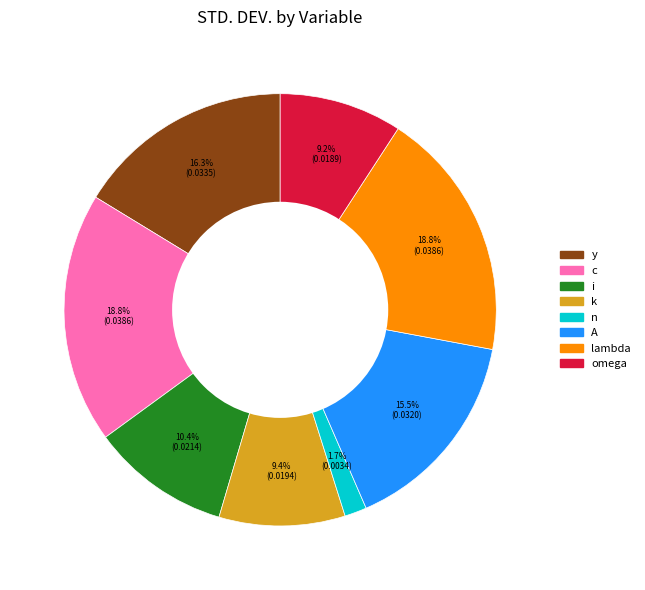

Combined, do c and k account for over 50%?

No